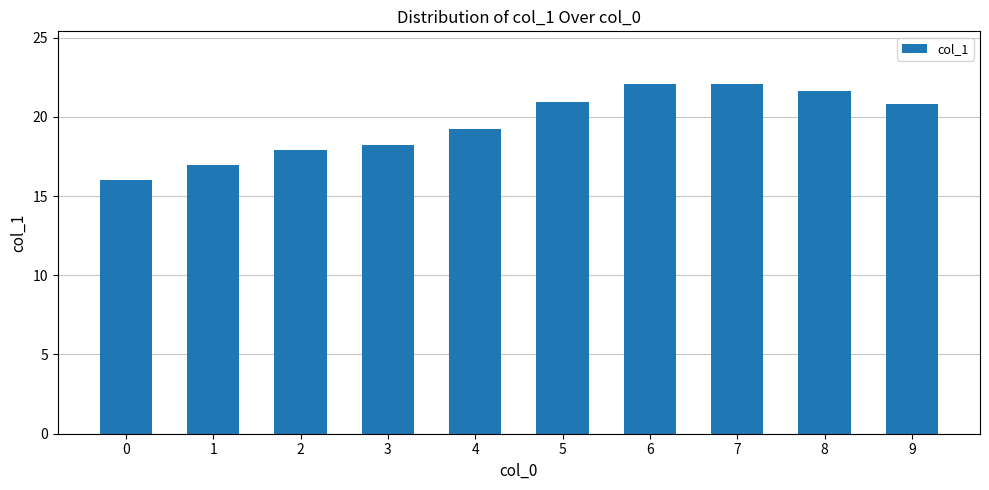

Is it true that the value at 6 is 22.1?

True